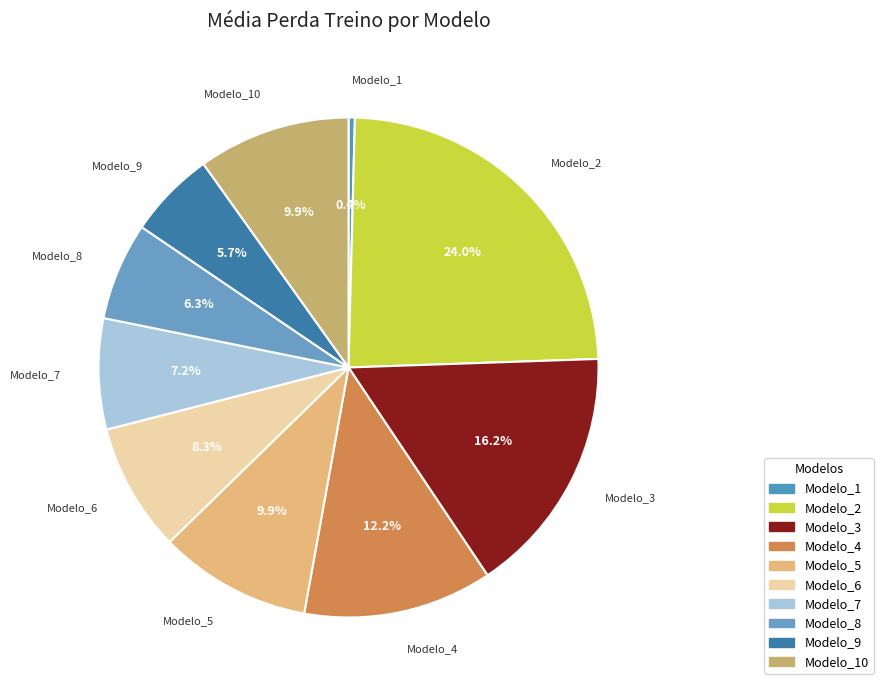

How many slices are in this pie chart?

10